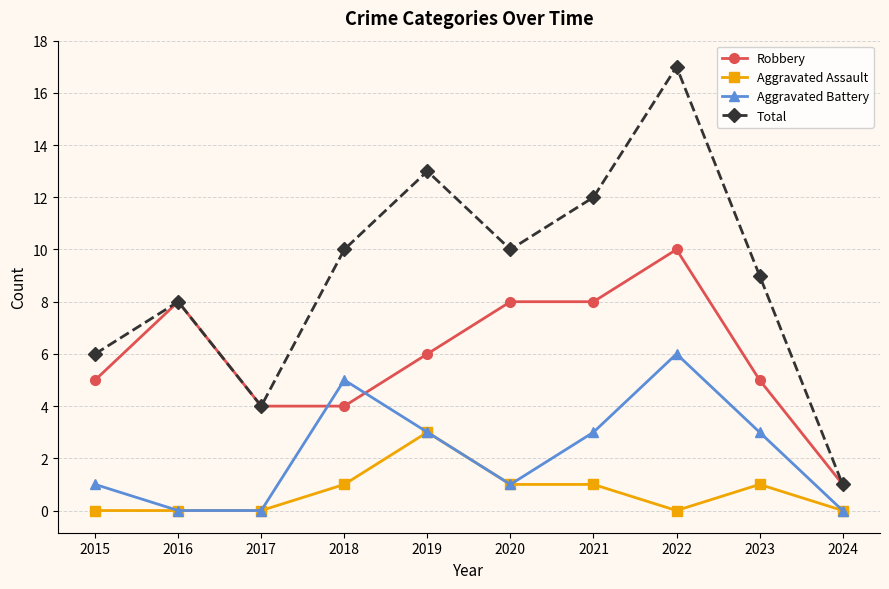

Which series has the largest range (max minus min)?

Total